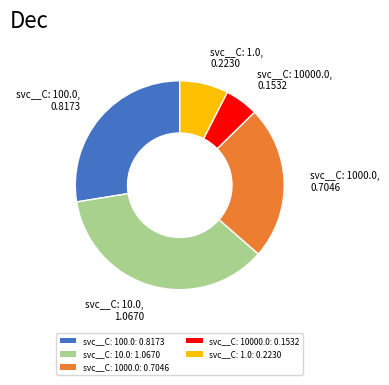

Which slice is the largest?

svc__C: 10.0: 1.0670